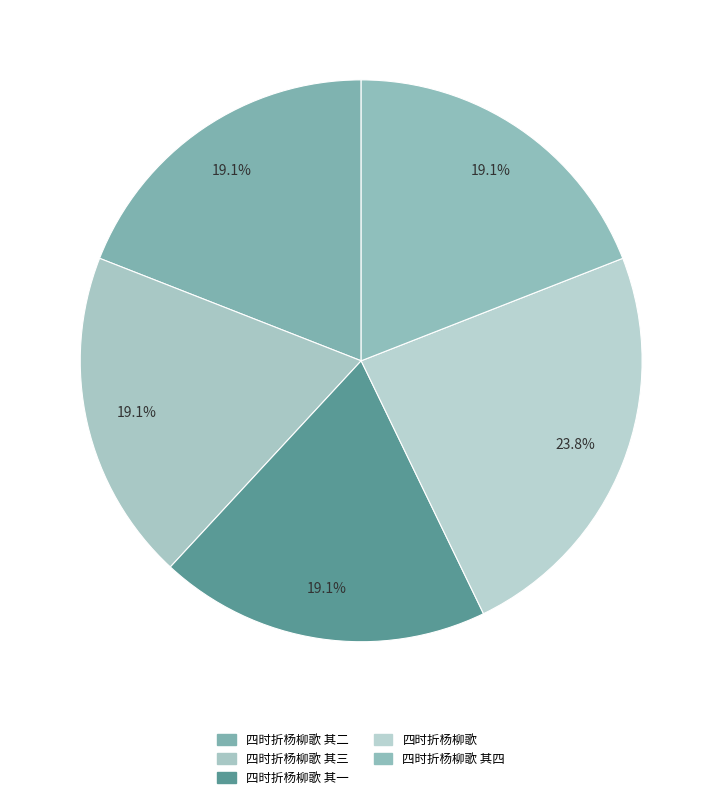

Is 四时折杨柳歌 其二 the majority of the pie?

No